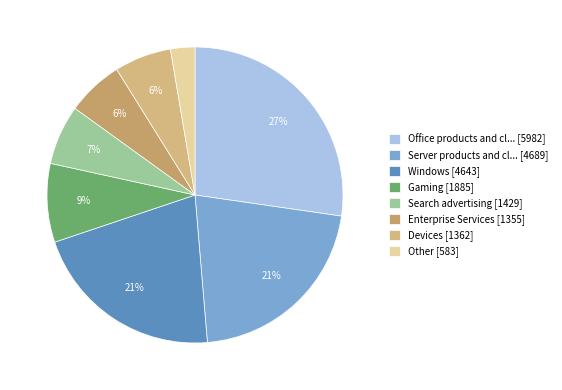

What is the smallest slice in the pie chart?

Other [583]